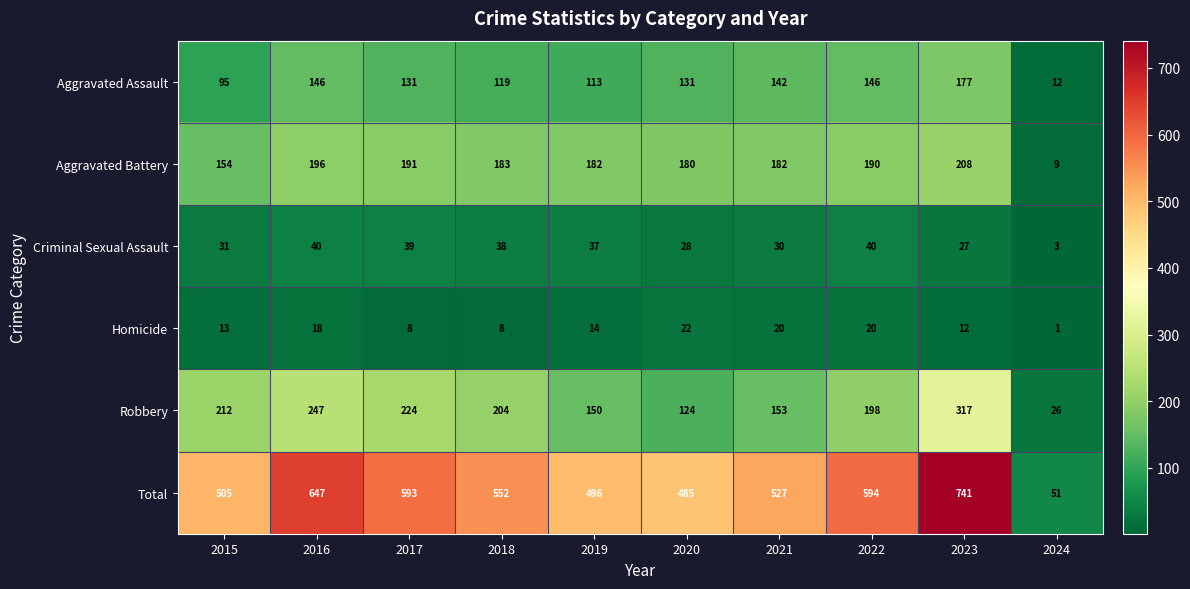

List the labels in order of Robbery value, smallest first.

2024, 2020, 2019, 2021, 2022, 2018, 2015, 2017, 2016, 2023